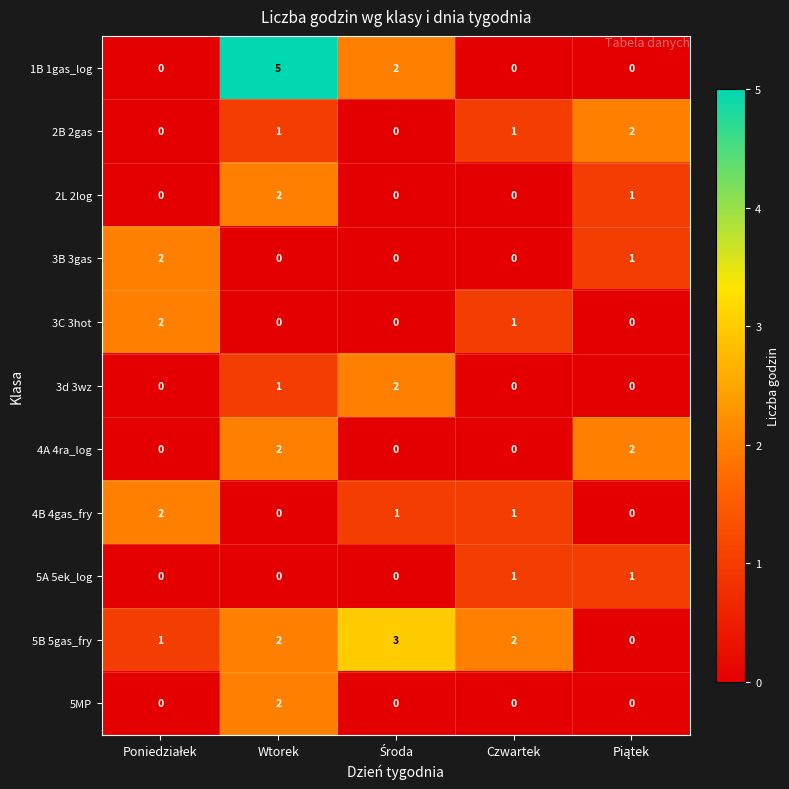

Which category has the highest value across all series?

Wtorek